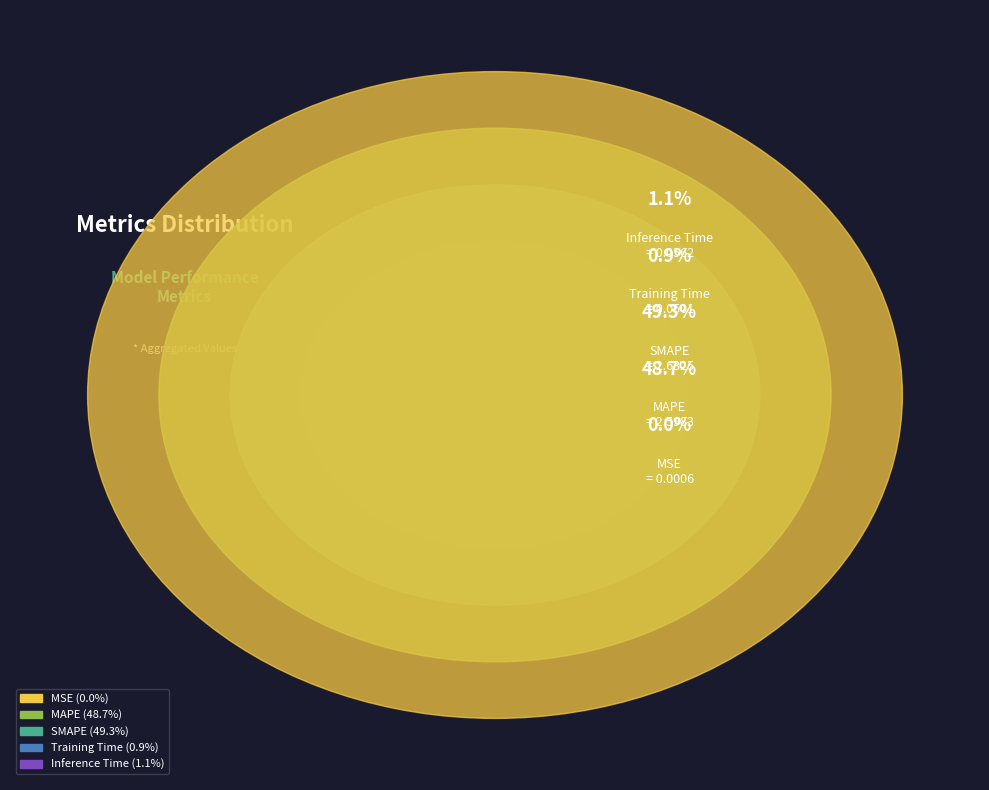

Rank the categories by value from lowest to highest.

MSE, Training Time, Inference Time, MAPE, SMAPE